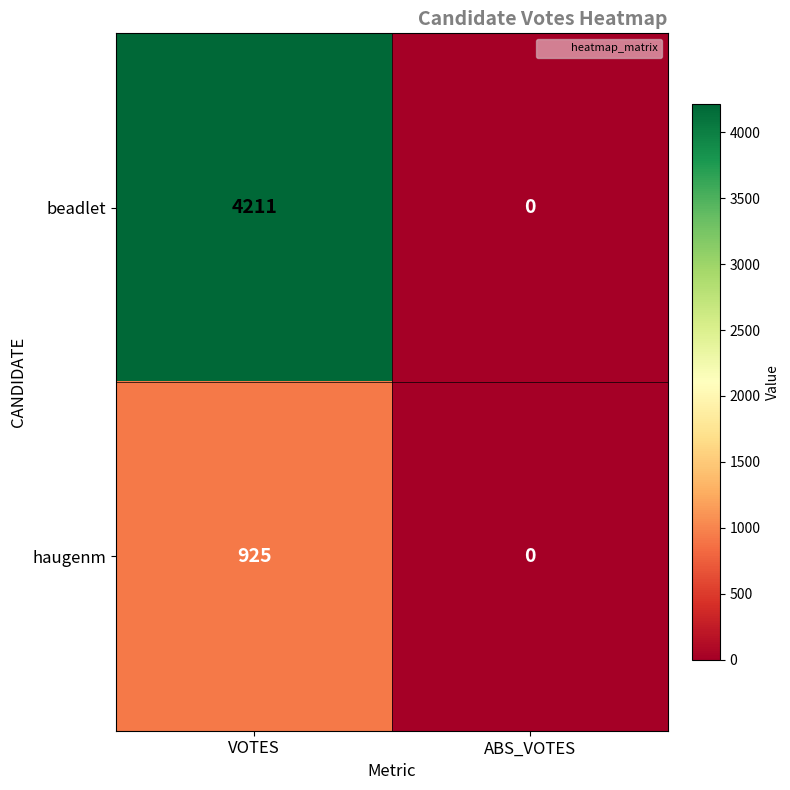

Reading right to left, extract all data points from this chart.

beadlet: ABS_VOTES=0	VOTES=4211
haugenm: ABS_VOTES=0	VOTES=925